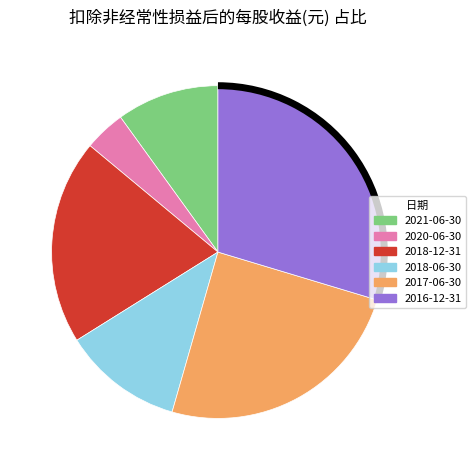

How many segments does this pie chart have?

6